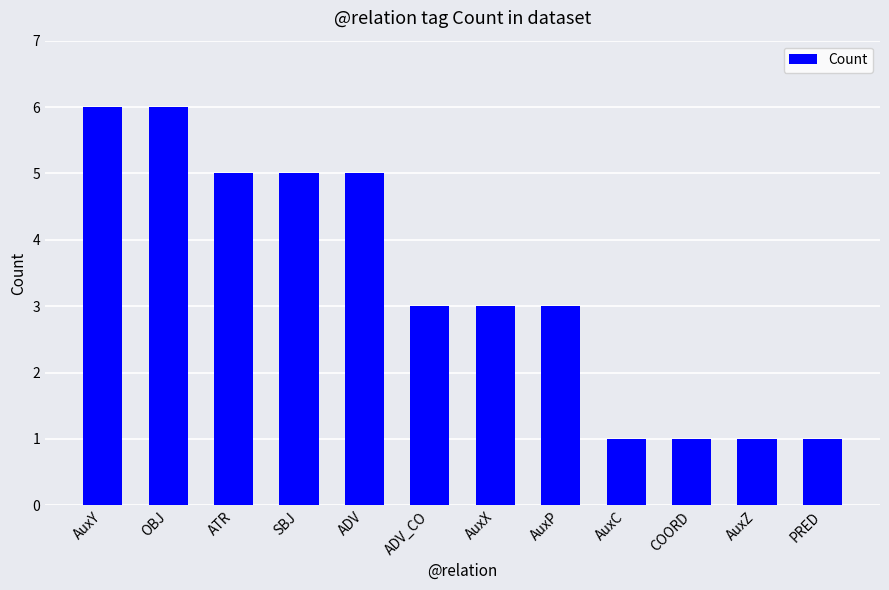

What is the greatest value displayed?

6